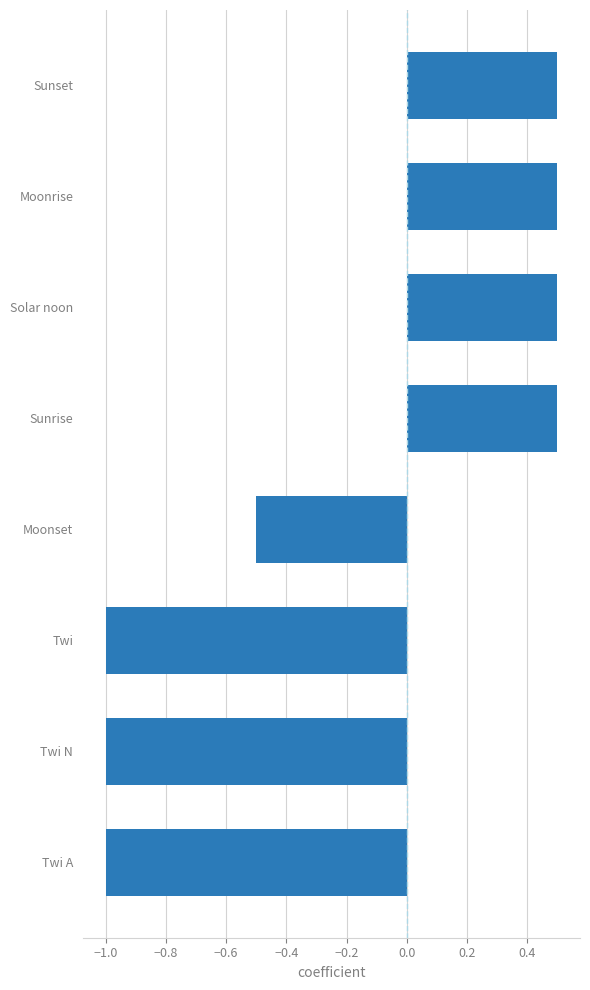

What is the approximate value at Twi A?

-1.0